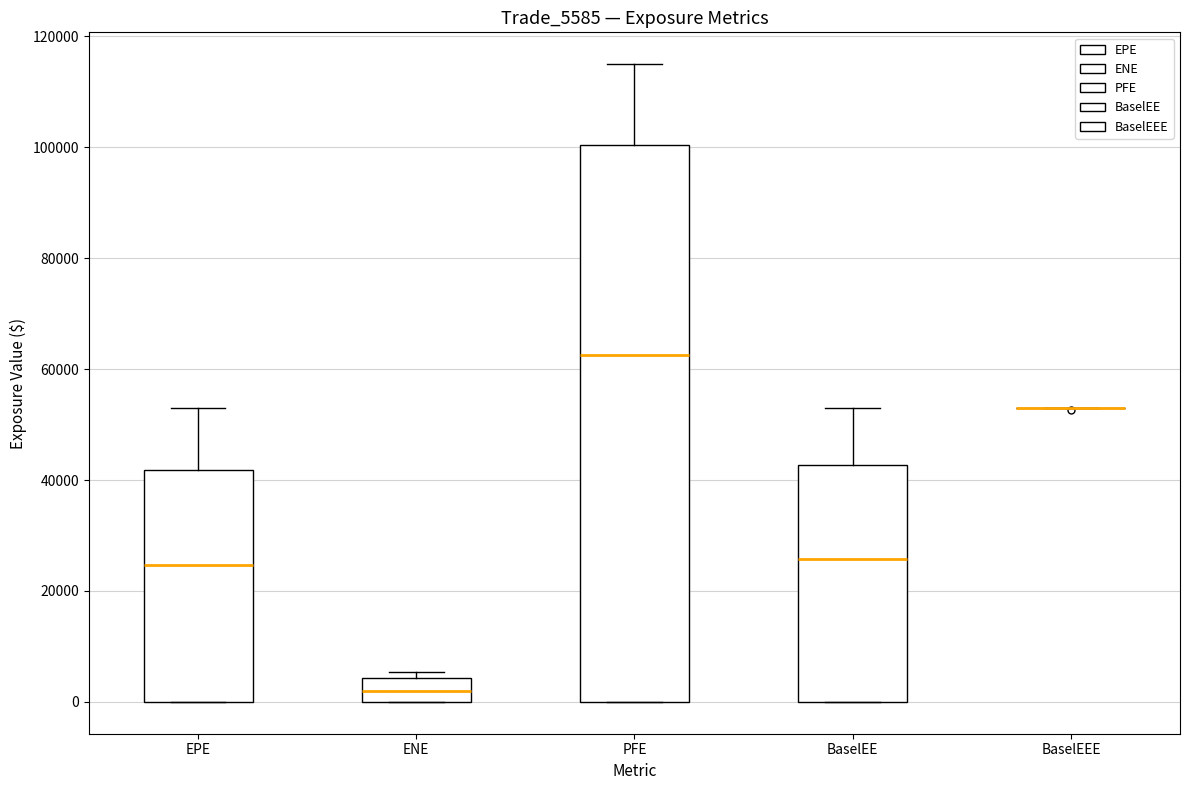

Where is the lower edge of the box for EPE on the y-axis? The values are not printed on the chart, so give them approximately, as read against the axis.

0